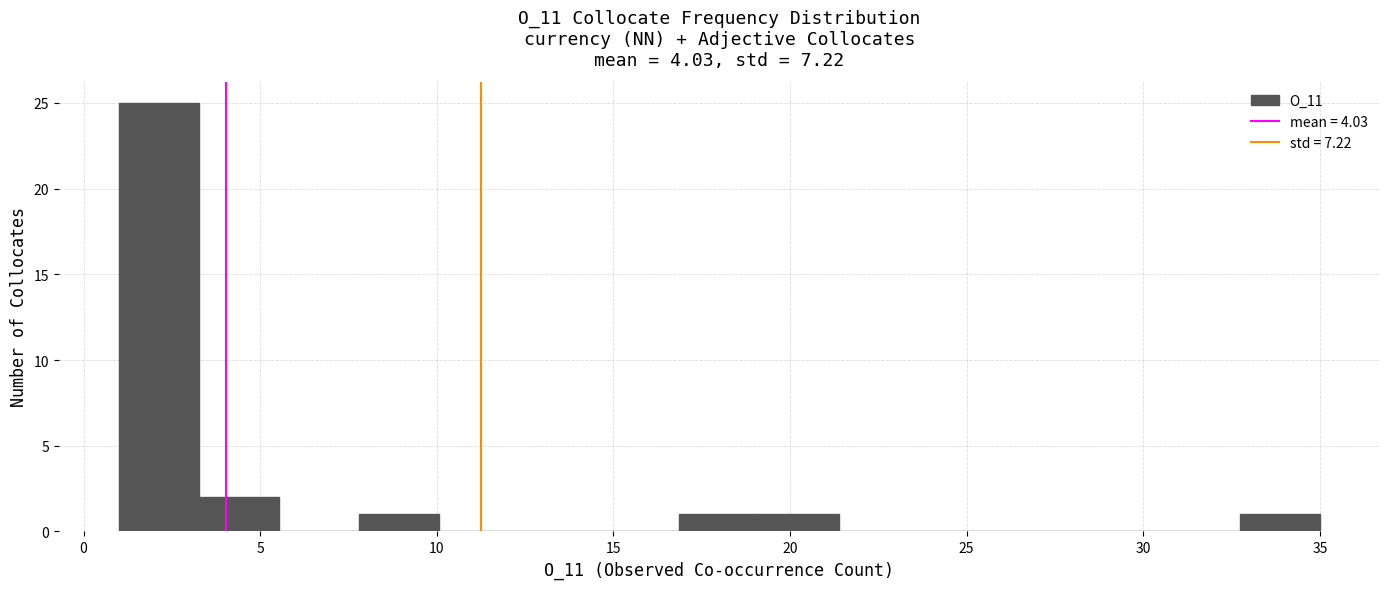

What is the height of the bar covering 17.0 to 19.0 on the x-axis? Neither the bar edges nor the heights are printed on the chart, so give them approximately, as read against the axes.

1